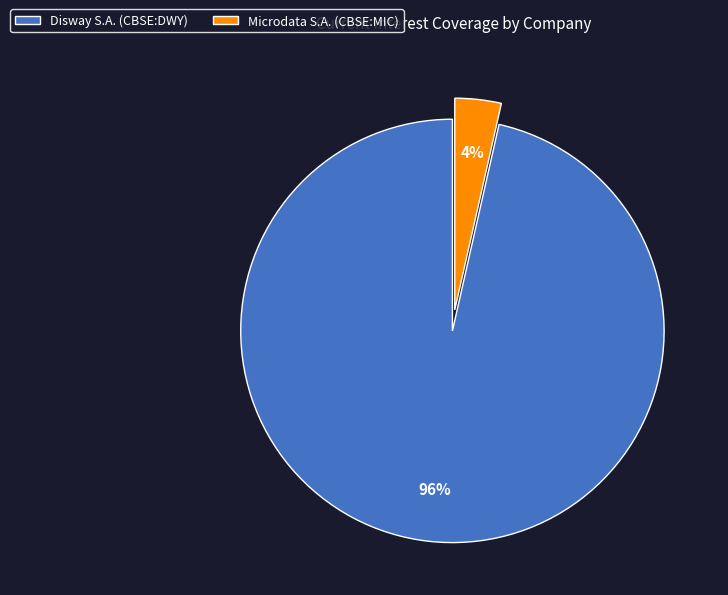

How many slices are in this pie chart?

2